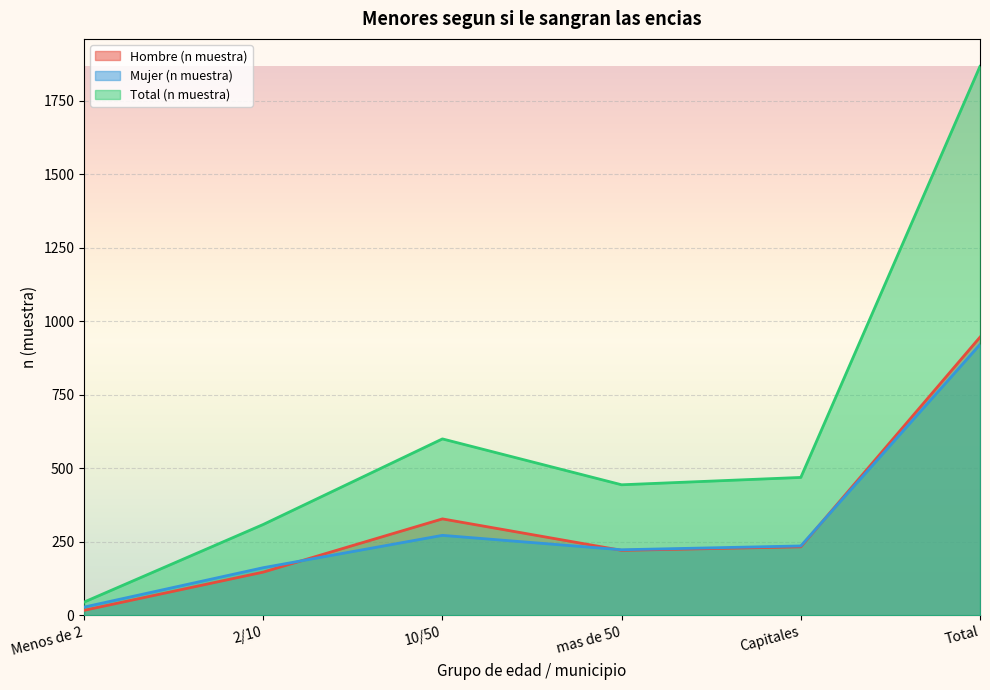

How many categories are shown in the chart?

6